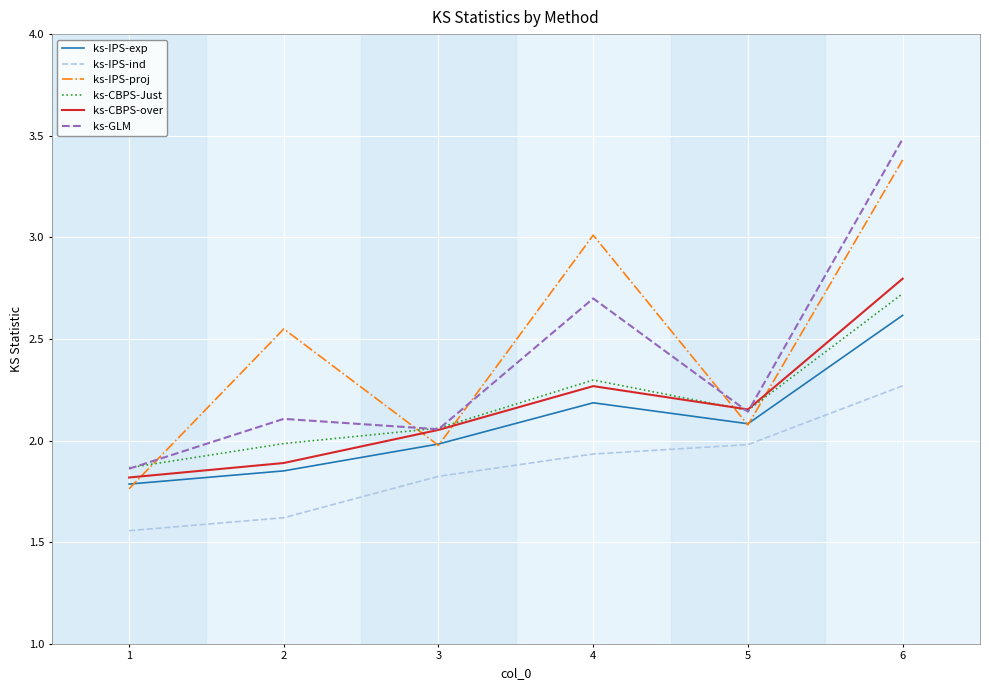

Count the number of data series in this chart.

6